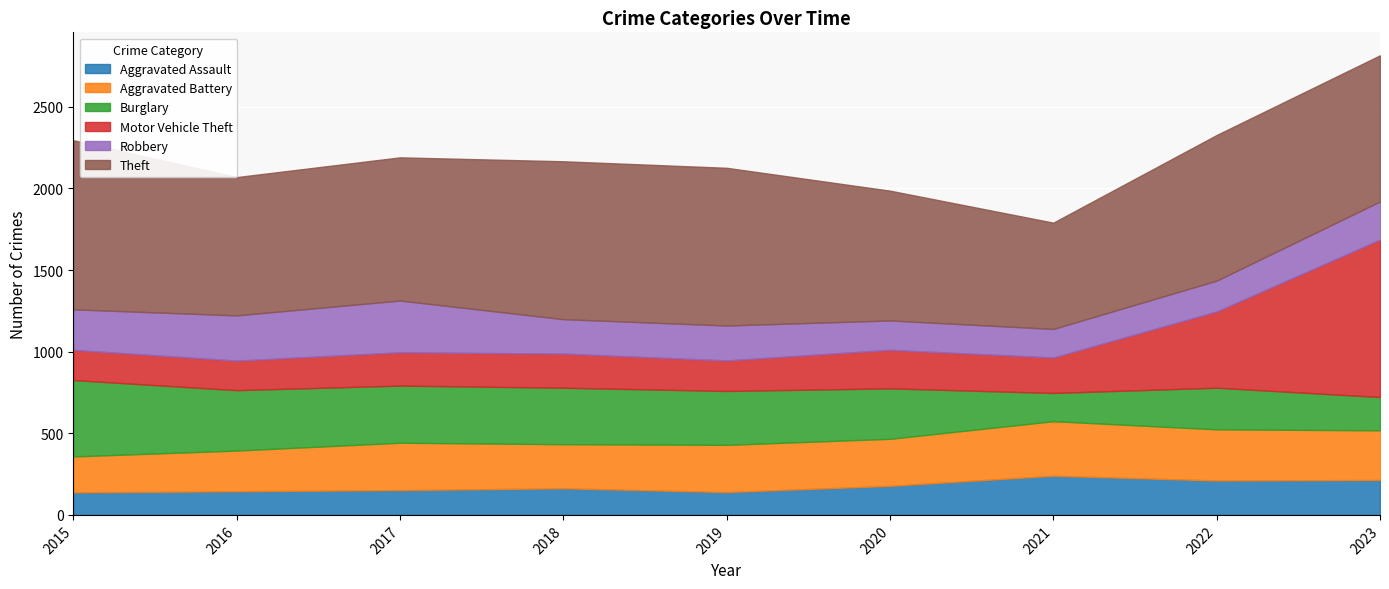

Is it true that Aggravated Battery equals 85 at 2022?

False